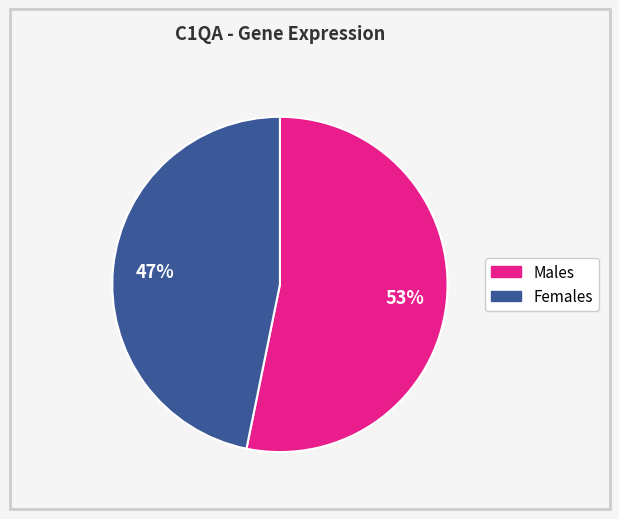

Which category has the smallest portion of the pie?

Females